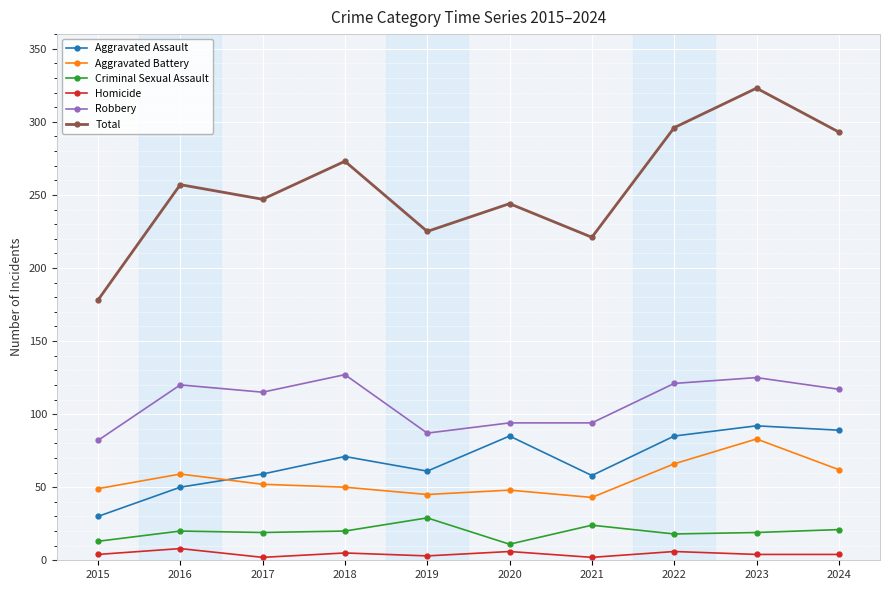

True or false: Robbery has a value of 121 at 2022.

True